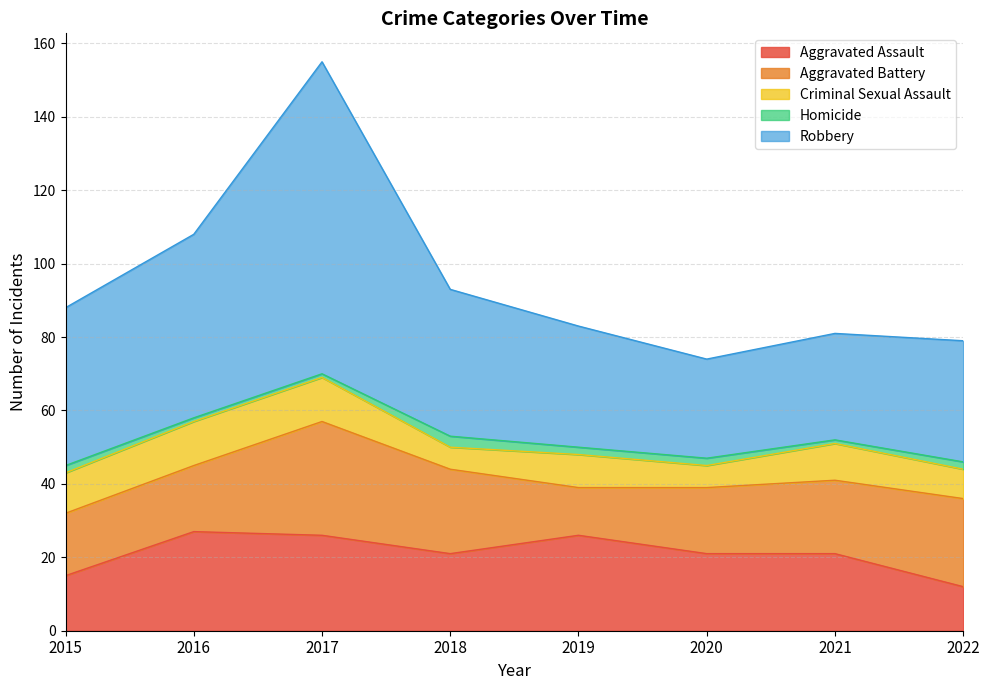

How many Criminal Sexual Assault values are between 8 and 12?

6